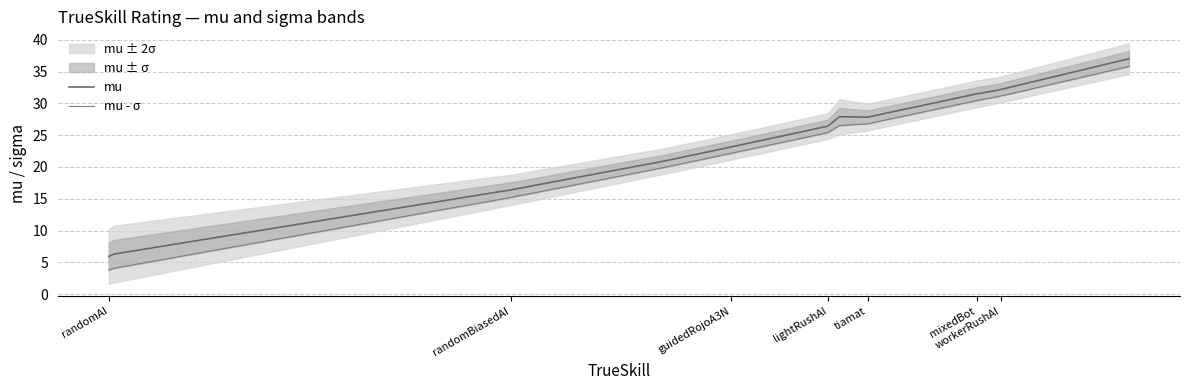

True or false: mu and mu - σ intersect in this chart.

False